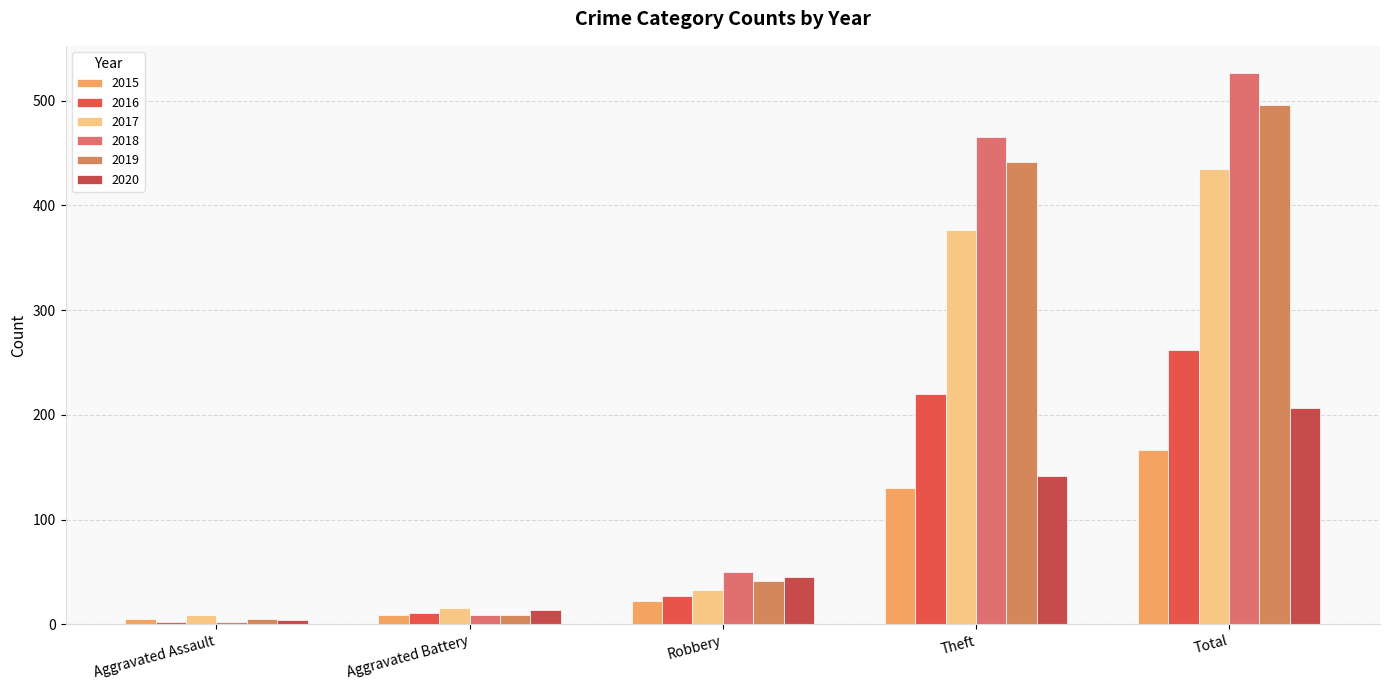

What is the maximum value for 2016?

262